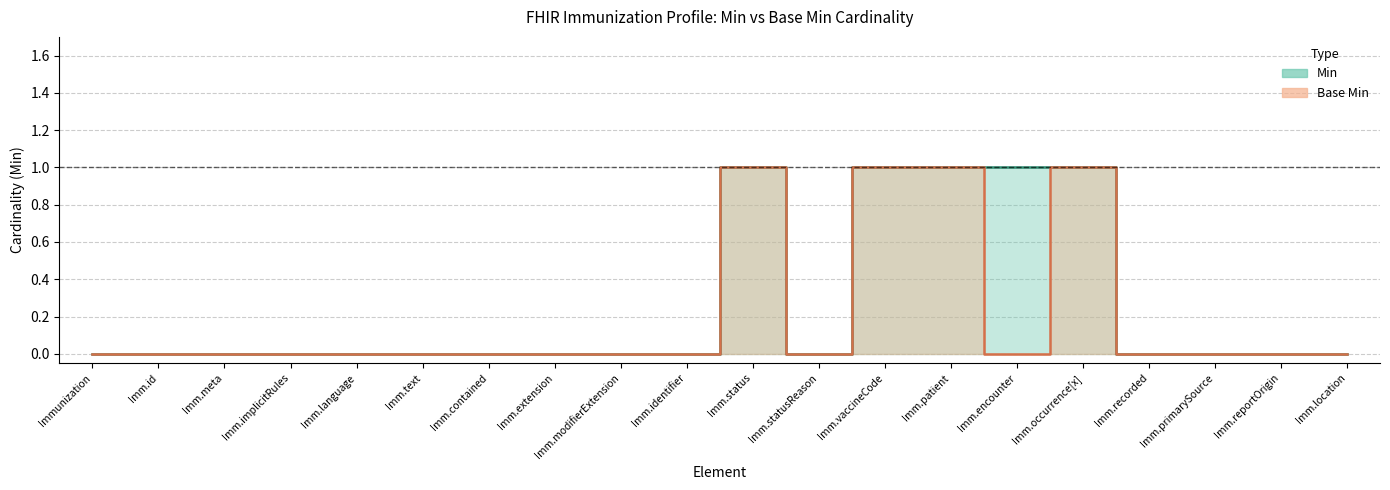

At which category does the chart reach its peak across all series?

Imm.status